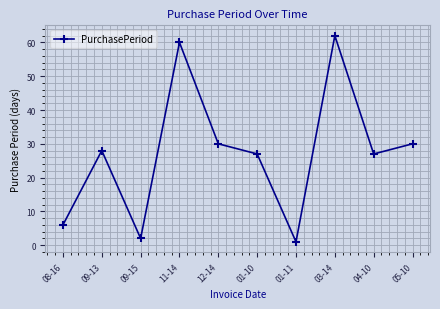

True or false: there are more than 0 points higher than both neighbors.

True